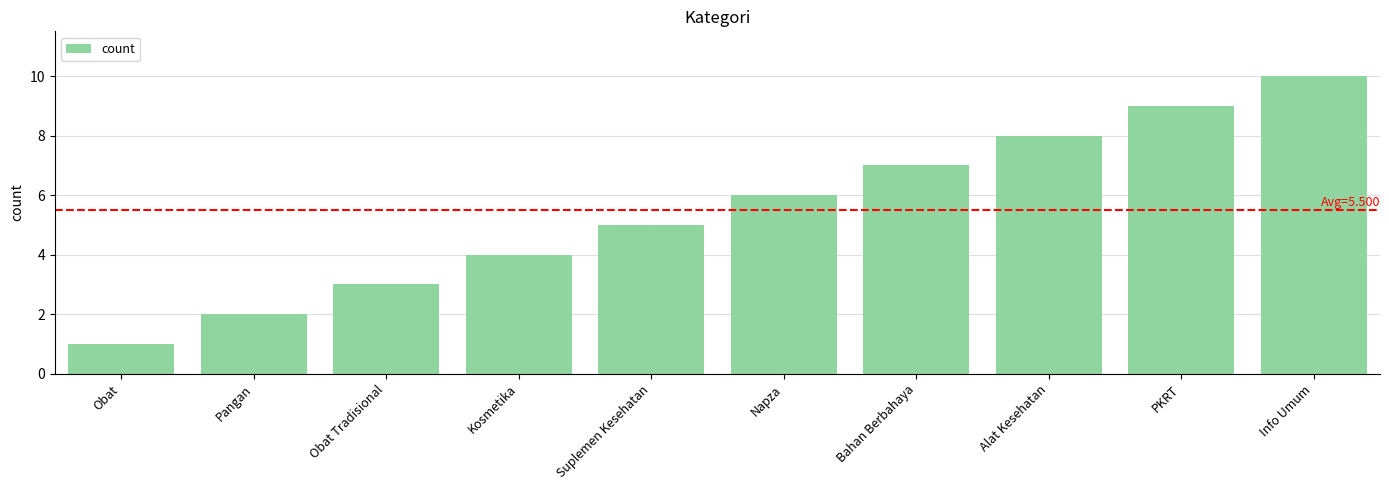

Reading left to right, transcribe all the data shown in this chart.

1	2	3	4	5	6	7	8	9	10